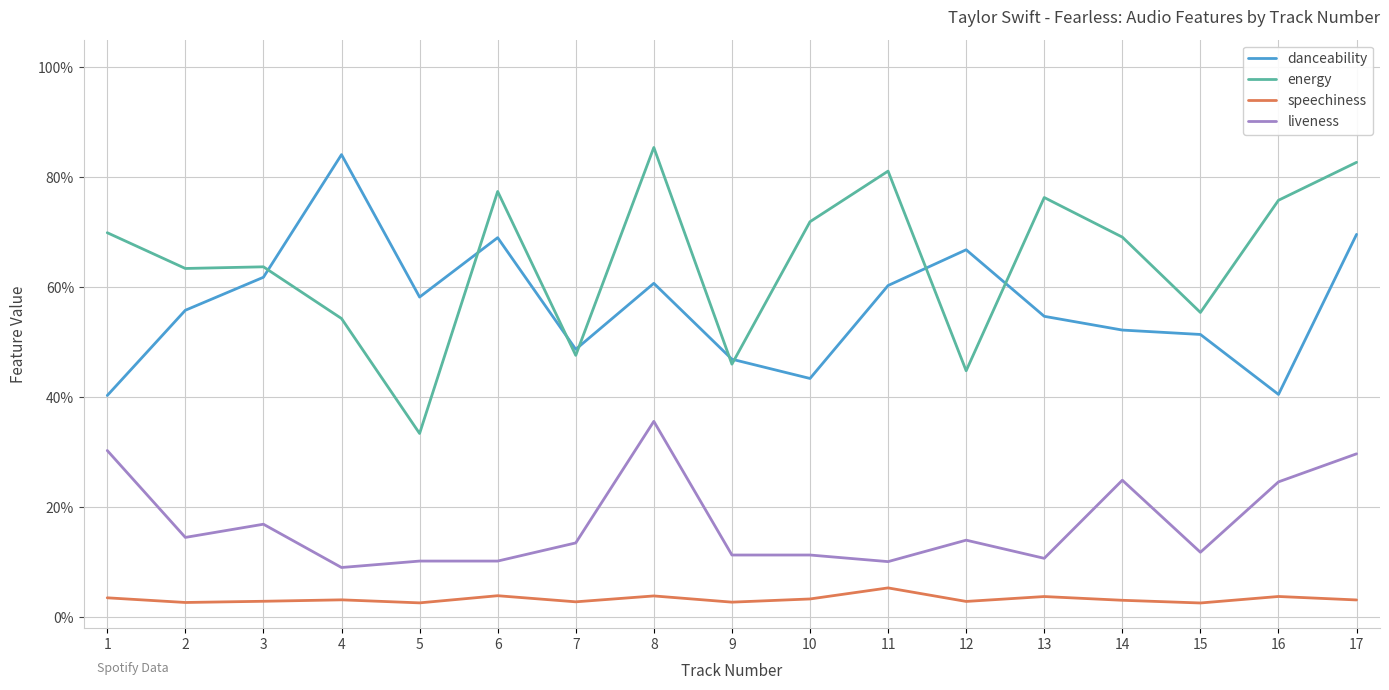

True or false: speechiness and liveness intersect in this chart.

False